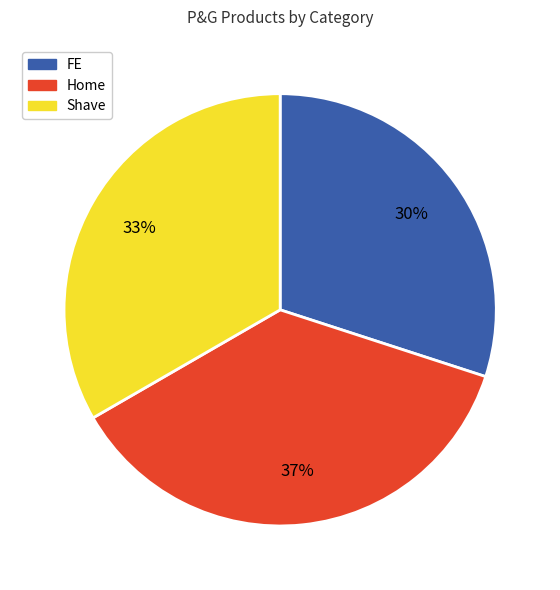

What percentage is the Home slice, to the nearest percent?

37%